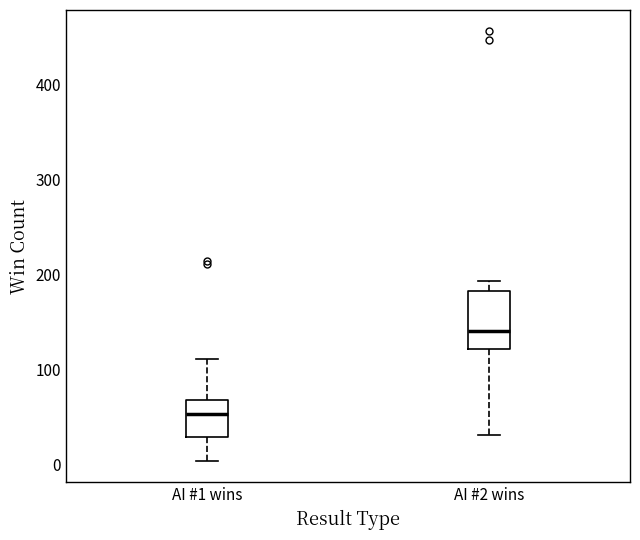

Where does the median line of the box for AI #1 wins sit on the y-axis? The values are not printed on the chart, so give them approximately, as read against the axis.

50